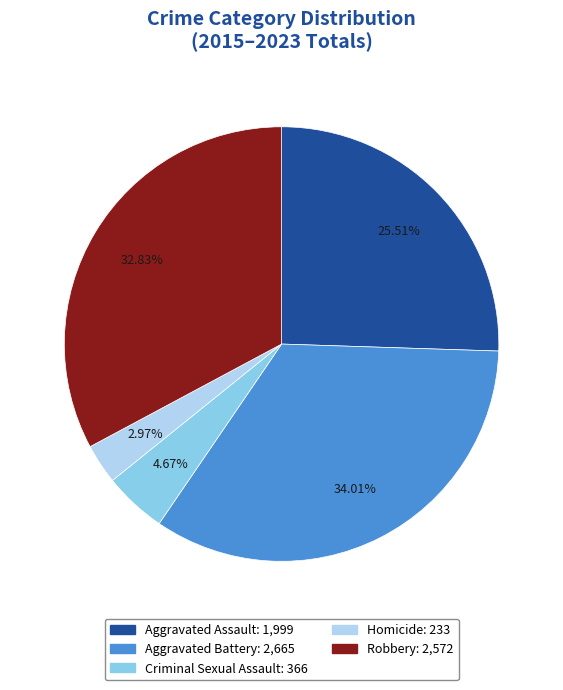

Does any single category account for the majority?

No